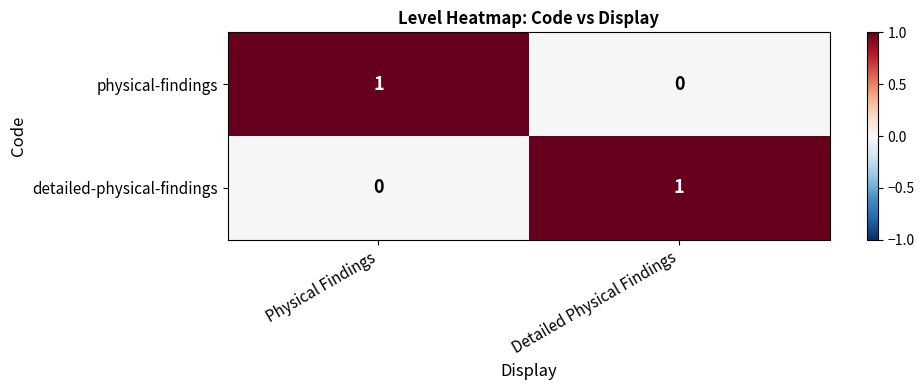

Is it true that detailed-physical-findings equals 1 at Detailed Physical Findings?

True